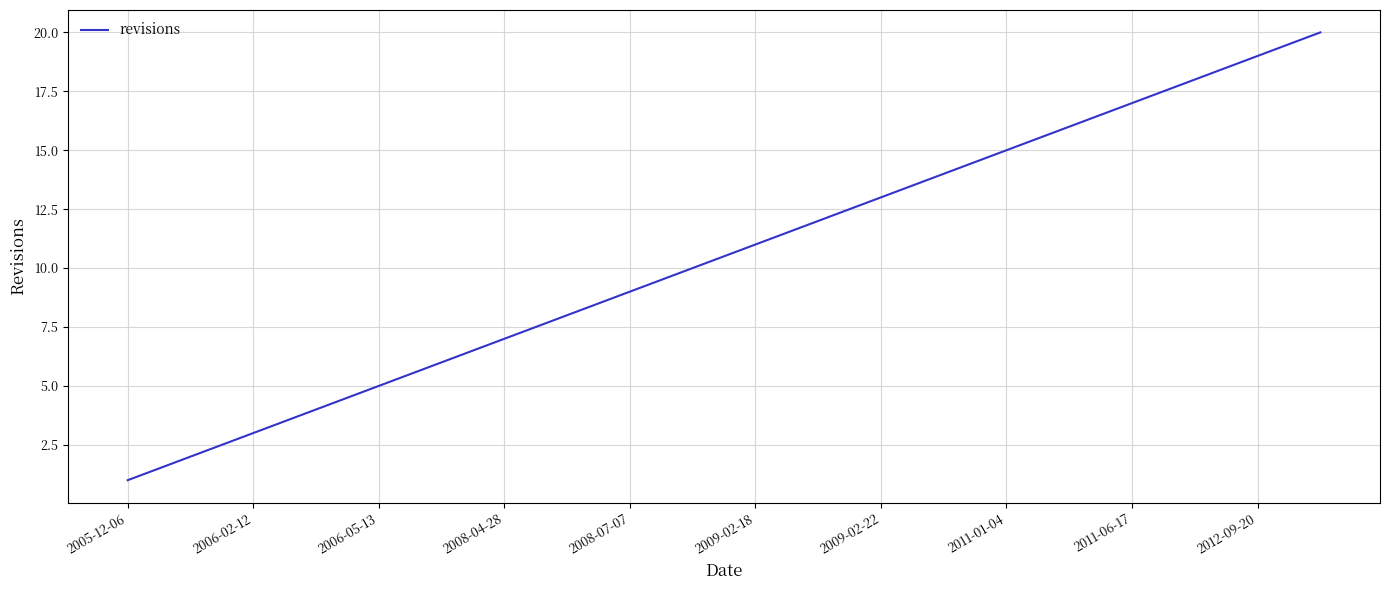

Does the chart display data point markers on the line(s)?

No